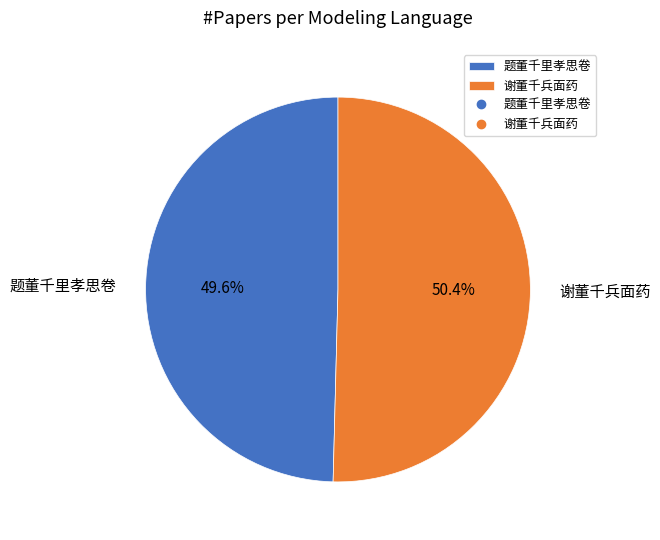

Between 谢董千兵面药 and 题董千里孝思卷, which is larger?

谢董千兵面药